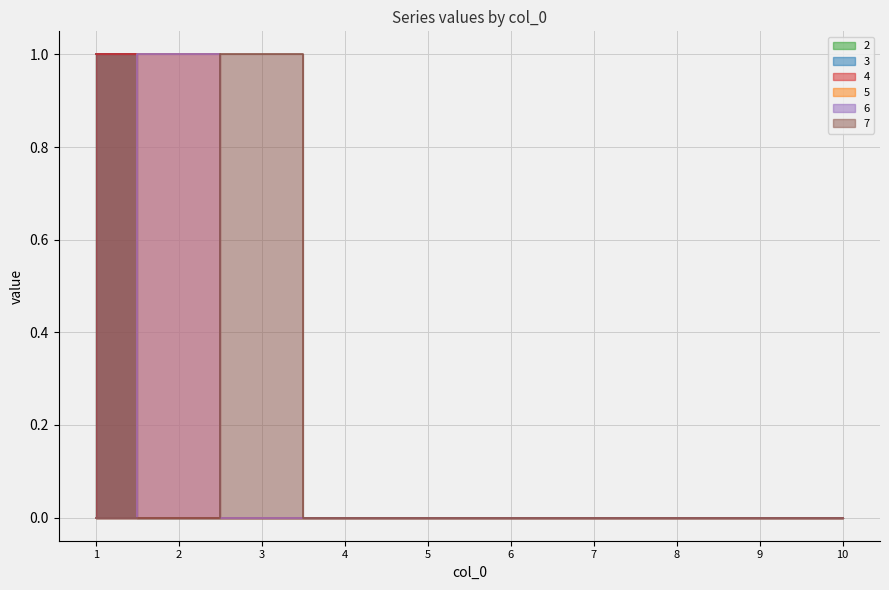

True or false: 4 and 6 cross at least once.

True